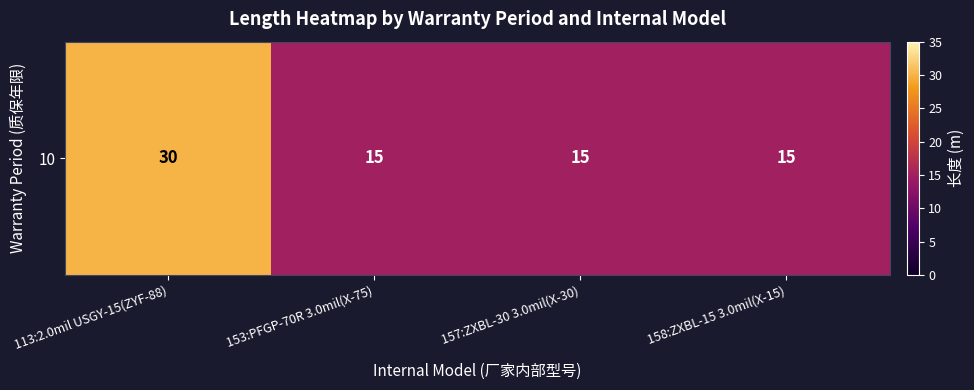

List the labels in order of value, smallest first.

153:PFGP-70R 3.0mil(X-75), 157:ZXBL-30 3.0mil(X-30), 158:ZXBL-15 3.0mil(X-15), 113:2.0mil USGY-15(ZYF-88)